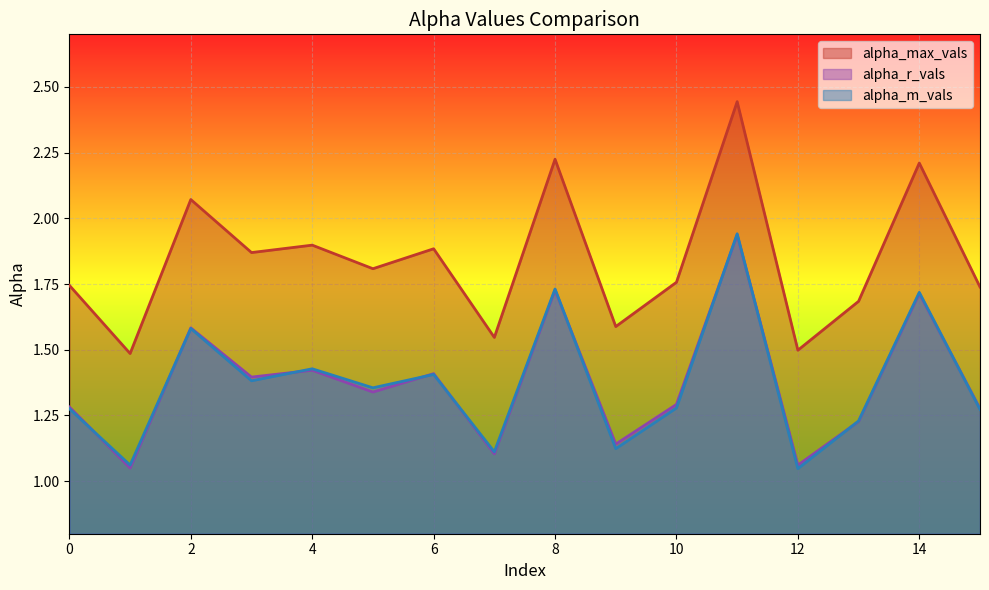

True or false: alpha_max_vals has more than 0 points higher than both neighbors.

True